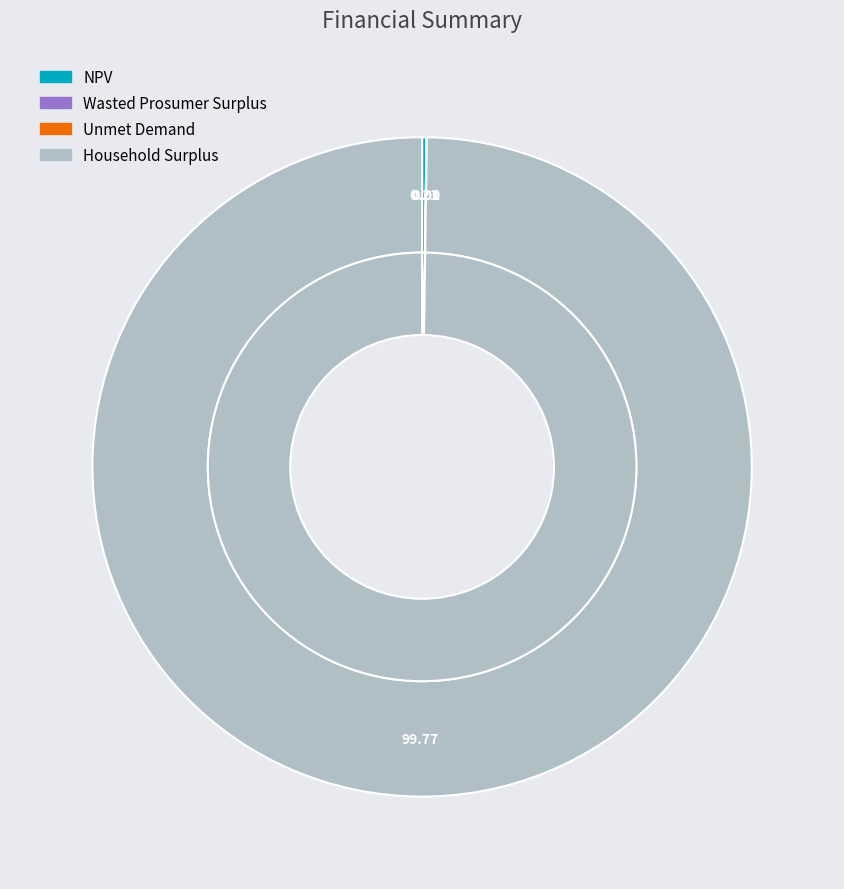

What is the change in value from NPV to Wasted Prosumer Surplus?

-2470015.1